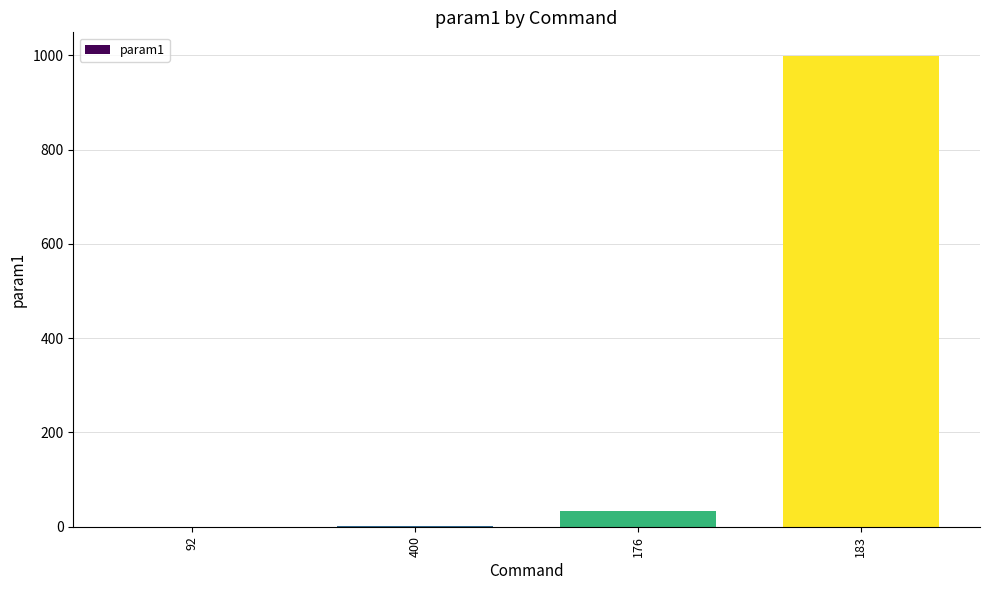

What is the sum of the values at 92 and 176?

33